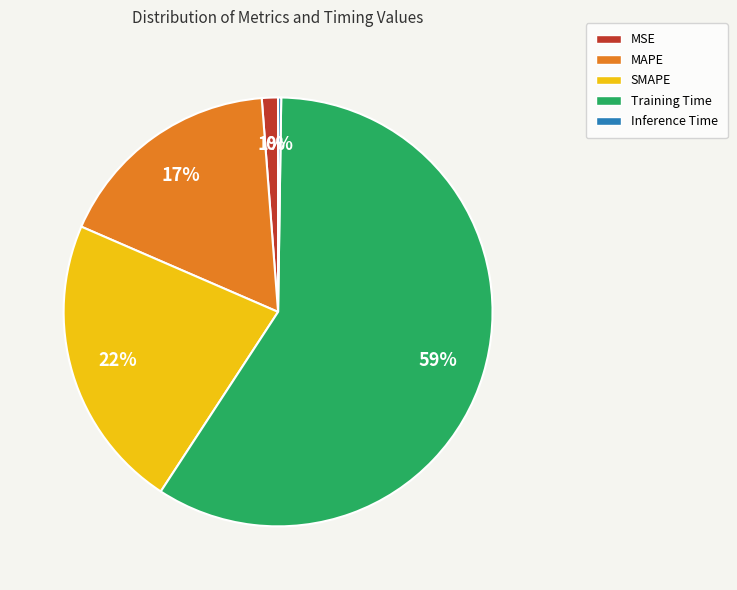

What is the majority slice?

Training Time